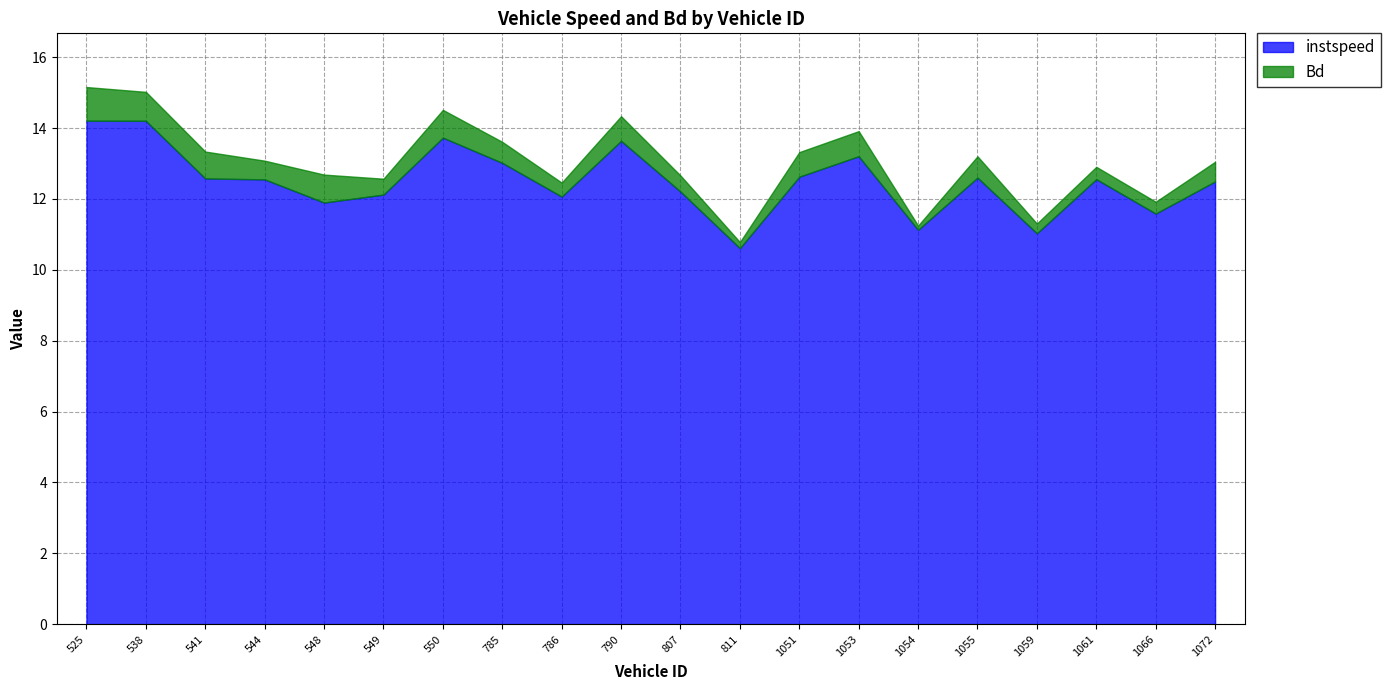

True or false: instspeed has a value of 12.6 at 1061.

True